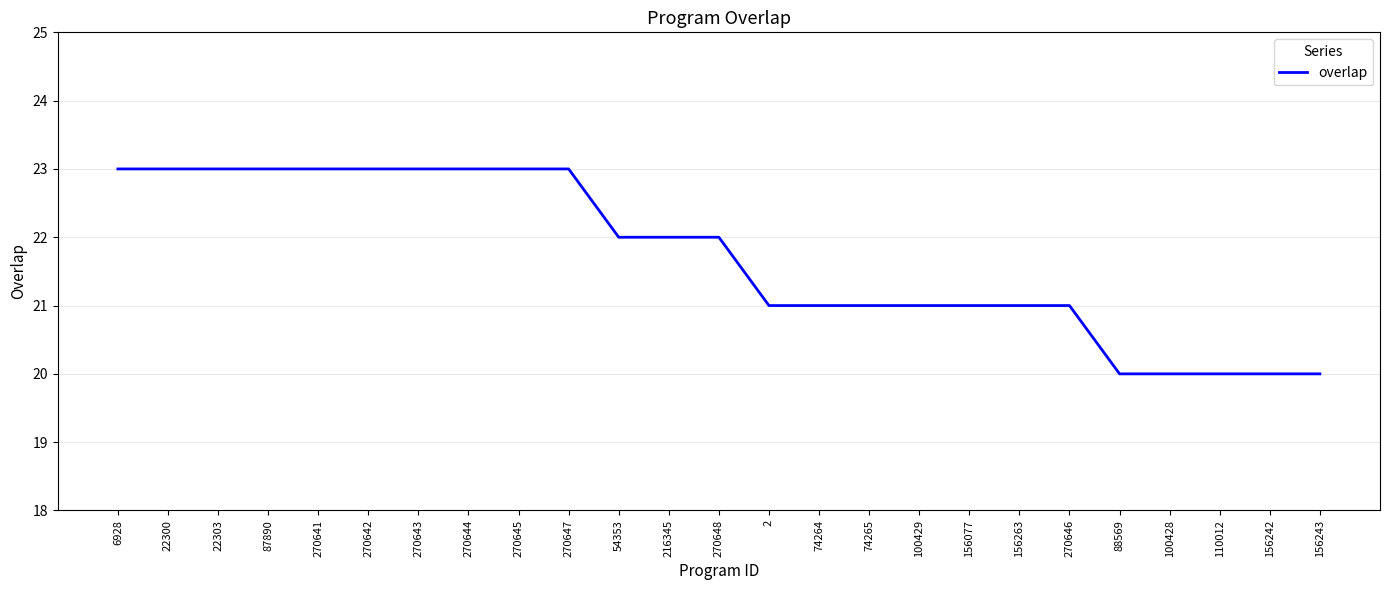

Reading right to left, list all the values displayed in this chart.

156243=20	156242=20	110012=20	100428=20	88569=20	270646=21	156263=21	156077=21	100429=21	74265=21	74264=21	2=21	270648=22	216345=22	54353=22	270647=23	270645=23	270644=23	270643=23	270642=23	270641=23	87890=23	22303=23	22300=23	6928=23